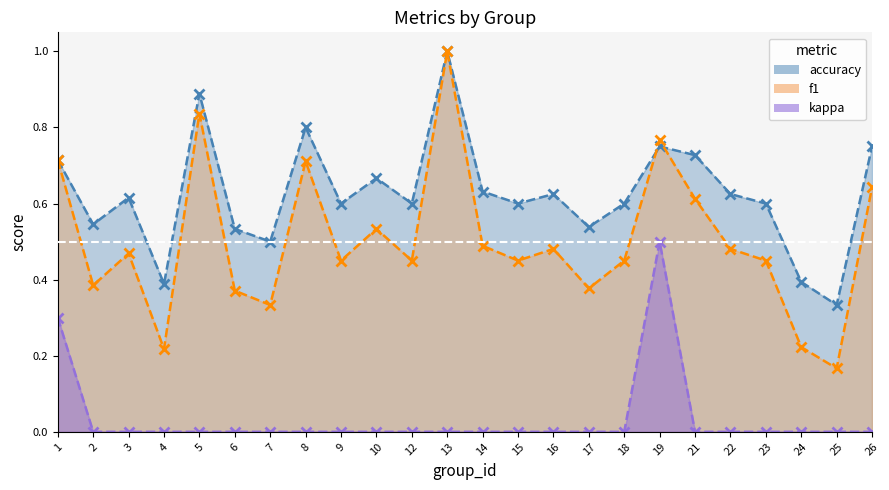

Rank the series by their average value, from highest to lowest.

accuracy, f1, kappa